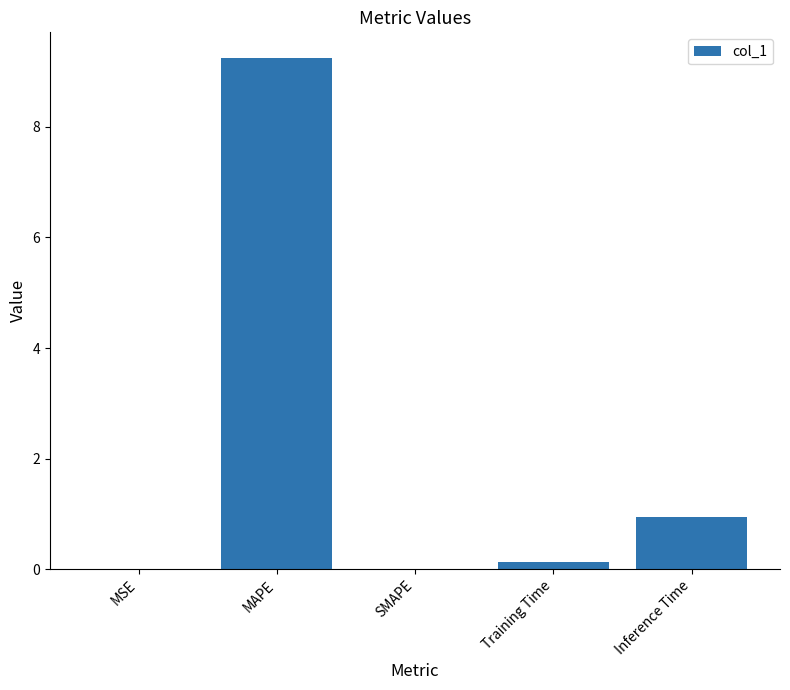

What is the greatest value displayed?

9.2